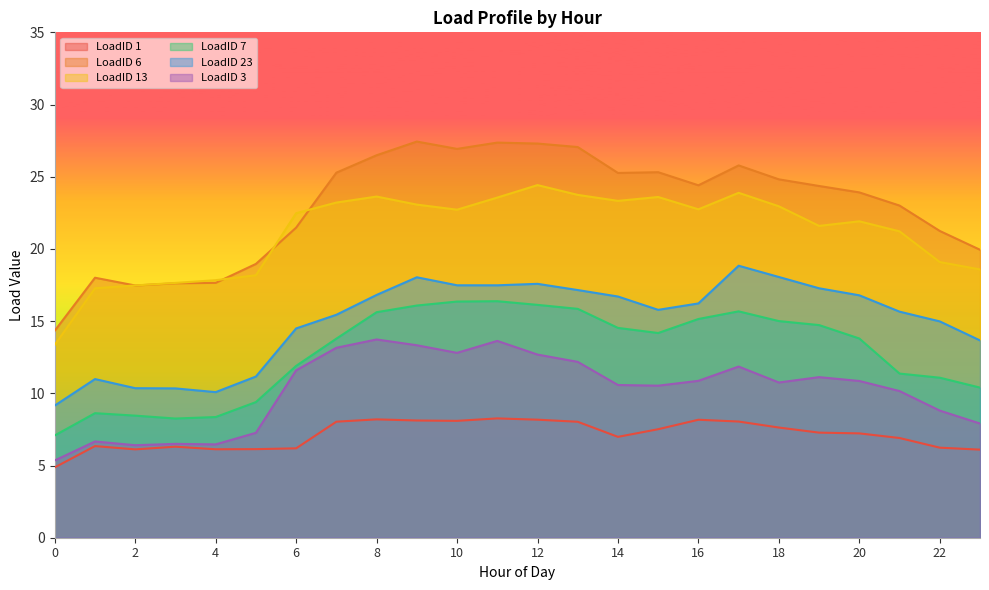

At which category is the sum across all series the highest?

11